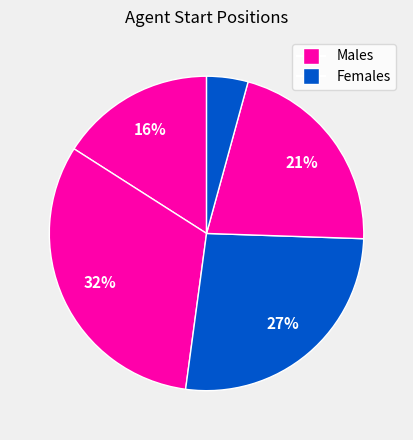

Is there any slice that represents more than half of the pie?

No